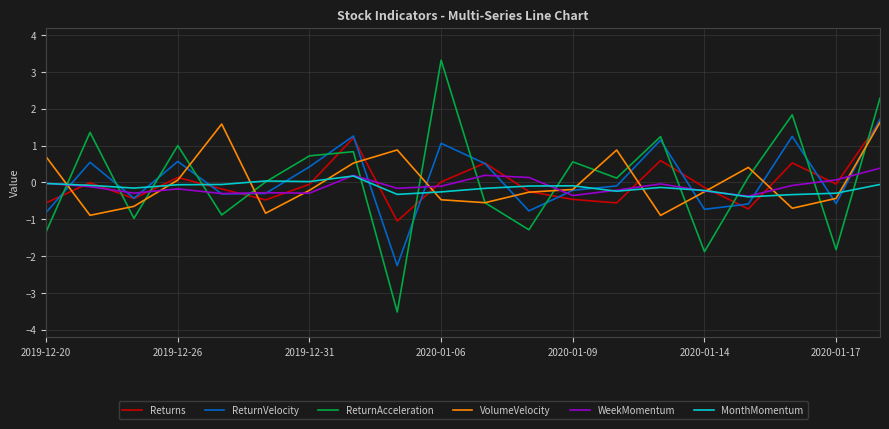

Which series has the largest range (max minus min)?

ReturnAcceleration